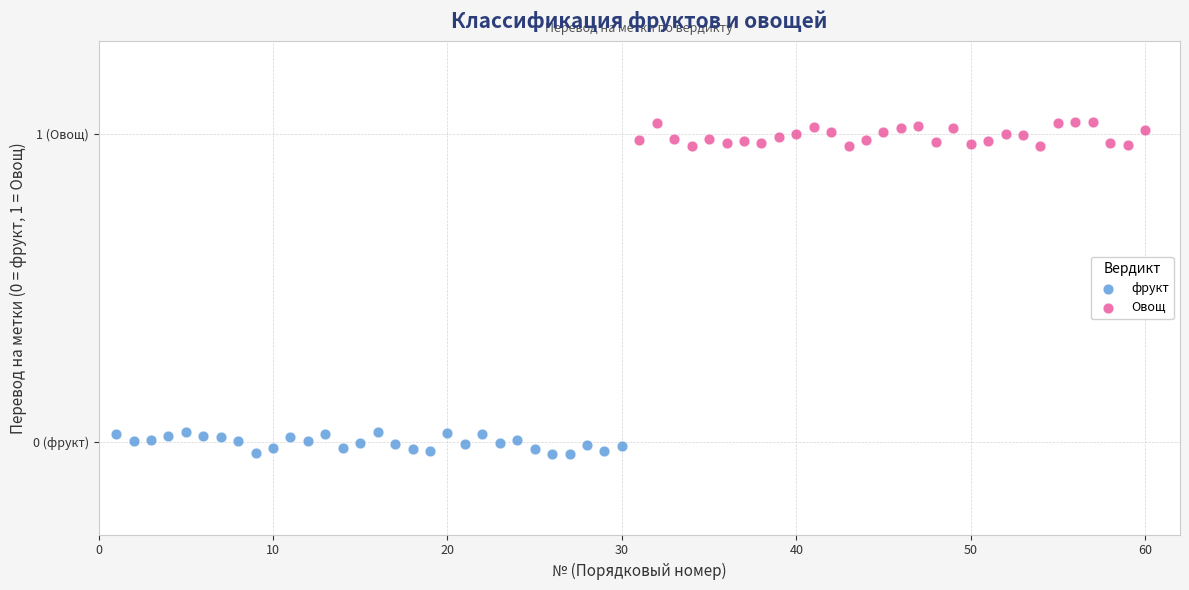

Which series reaches the maximum Y coordinate?

Овощ